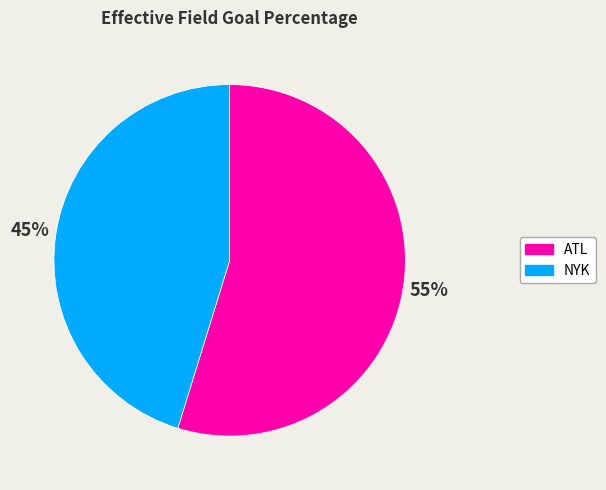

True or false: ATL accounts for 66% of the total.

False